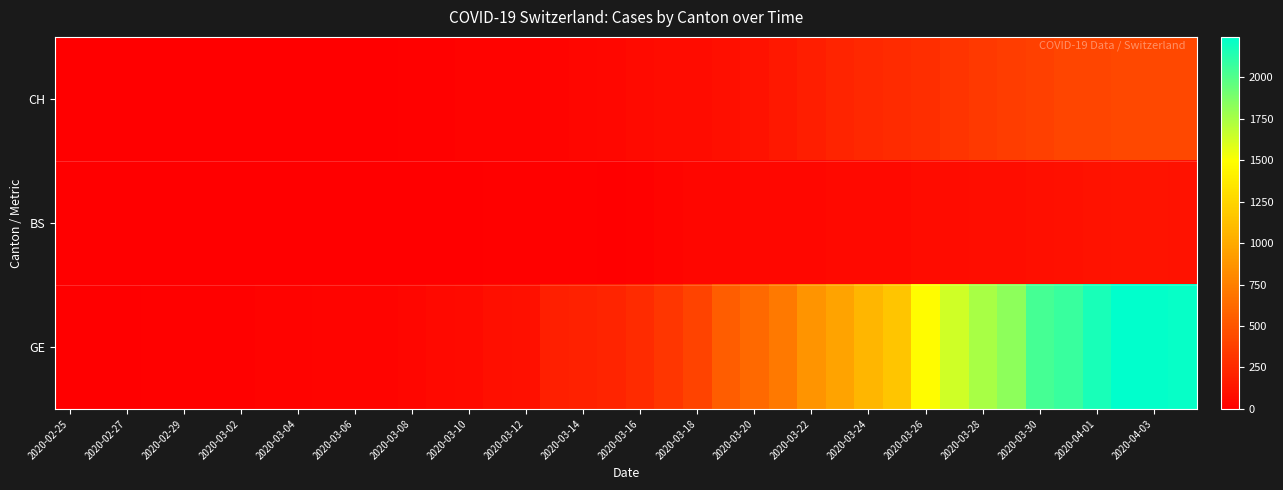

How many distinct data groups are displayed?

3